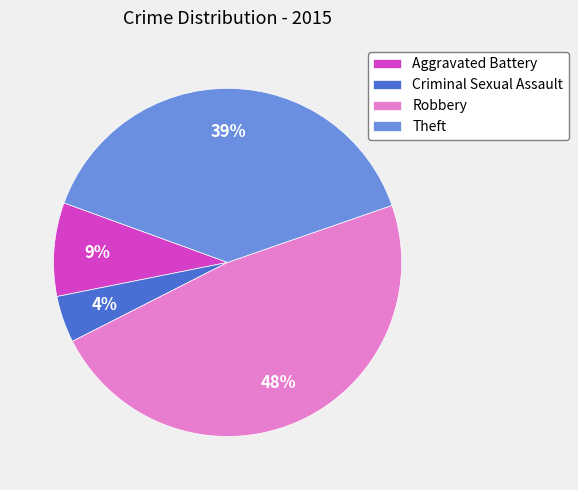

To the nearest percent, what is the average slice percentage?

25%